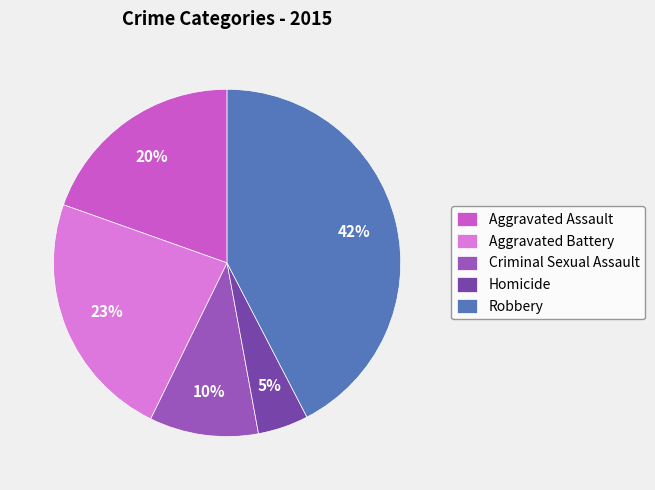

Which category has the biggest portion of the pie?

Robbery